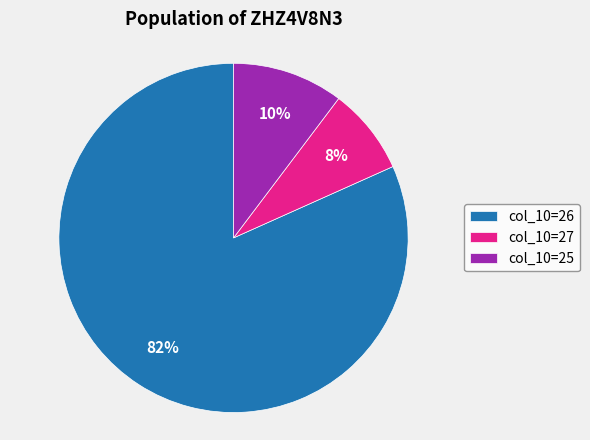

The col_10=25 slice represents 10% of the pie. True or false?

True